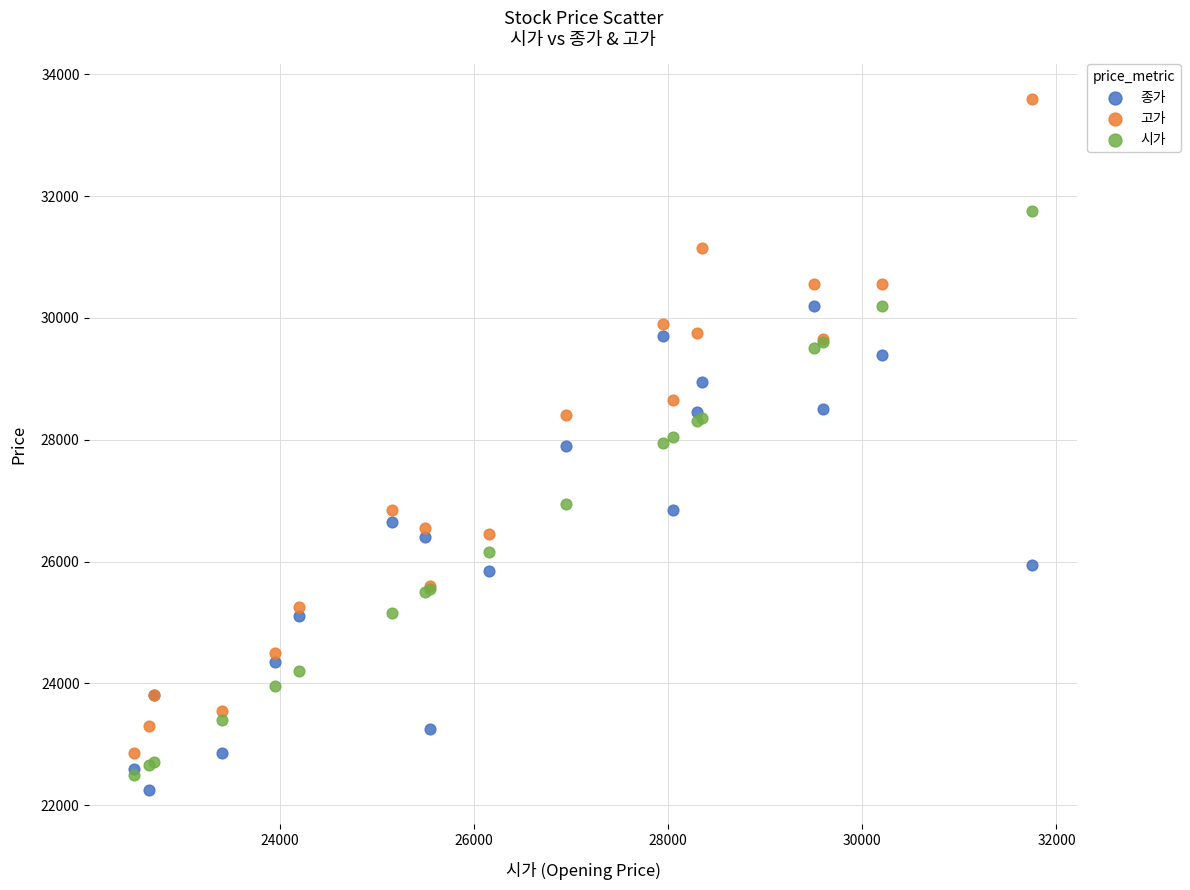

What are all the series names shown in the legend?

종가, 고가, 시가